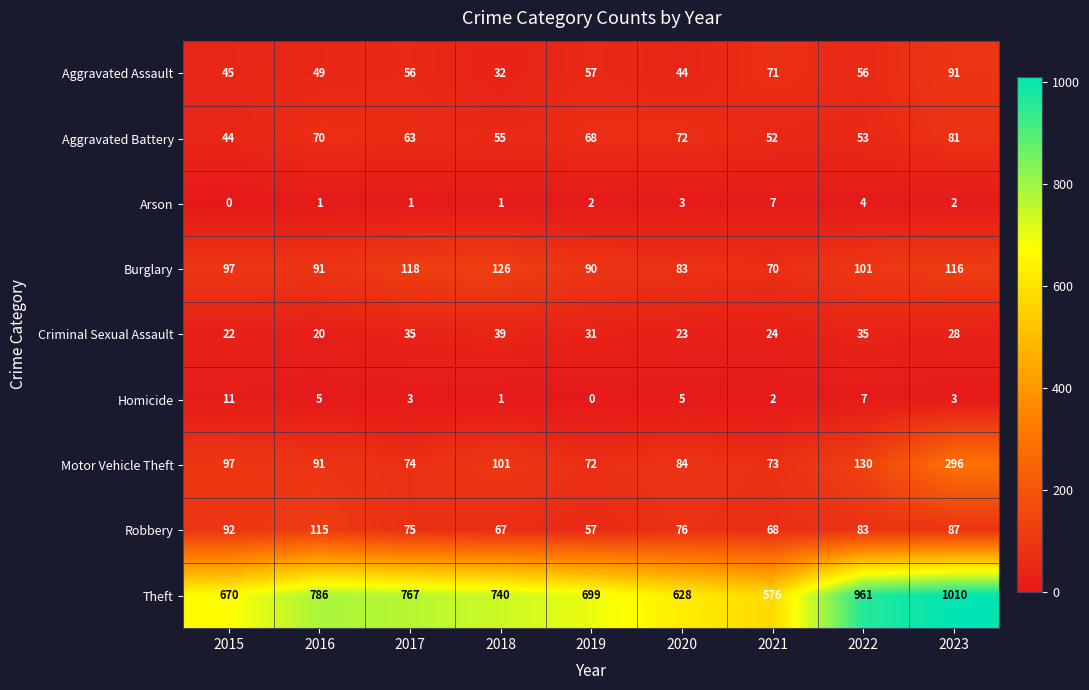

How many distinct data groups are displayed?

9